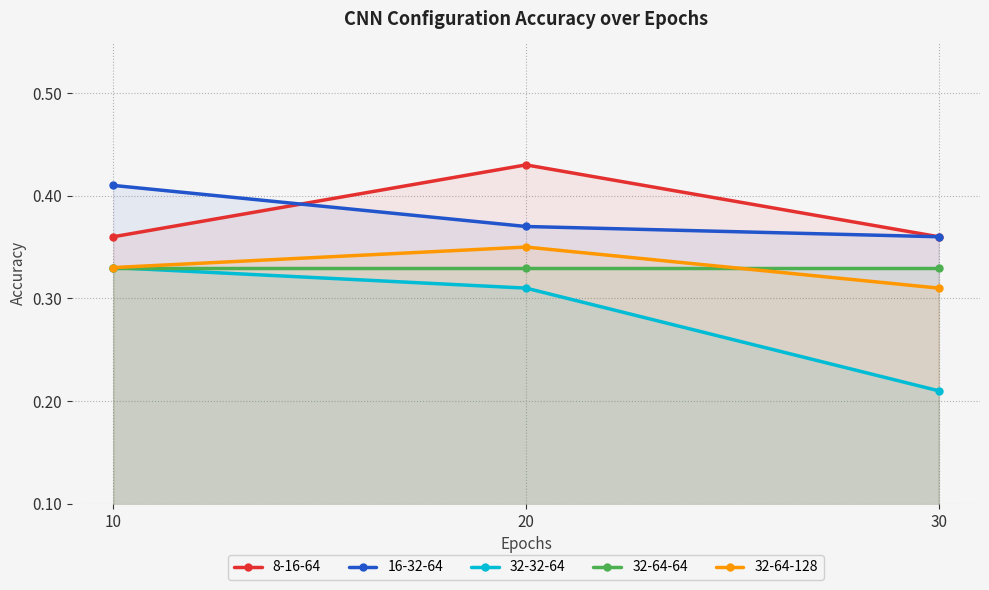

The value of 32-32-64 at 10 is 0.2. True or false?

False